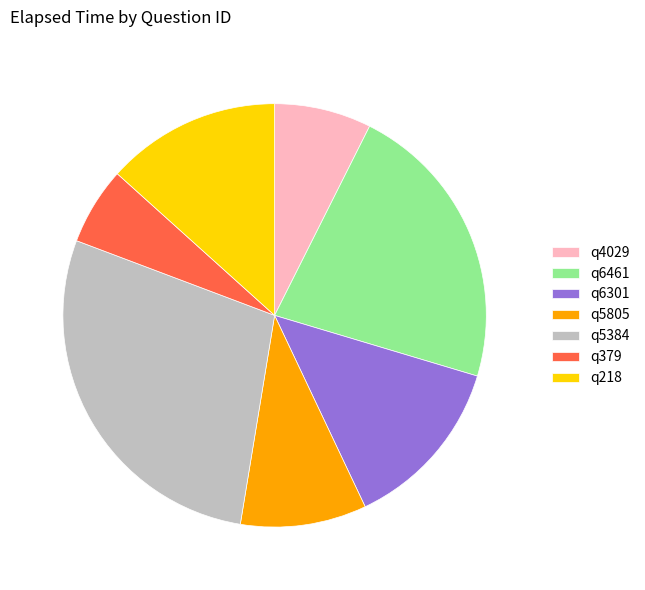

Which slice is the smallest?

q379